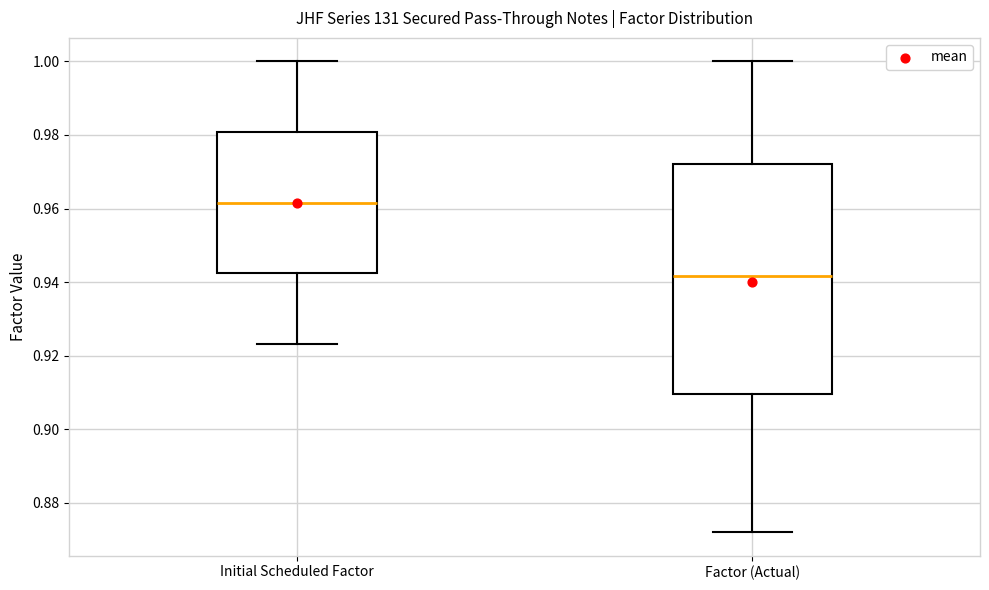

Which box has the lowest median line?

Factor (Actual)